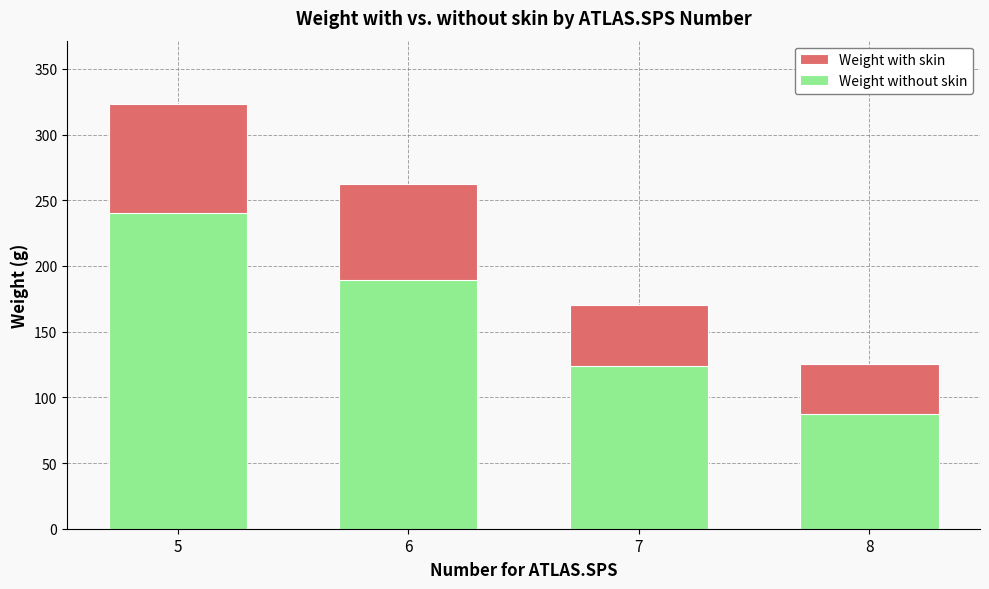

How many data points does each series have?

4